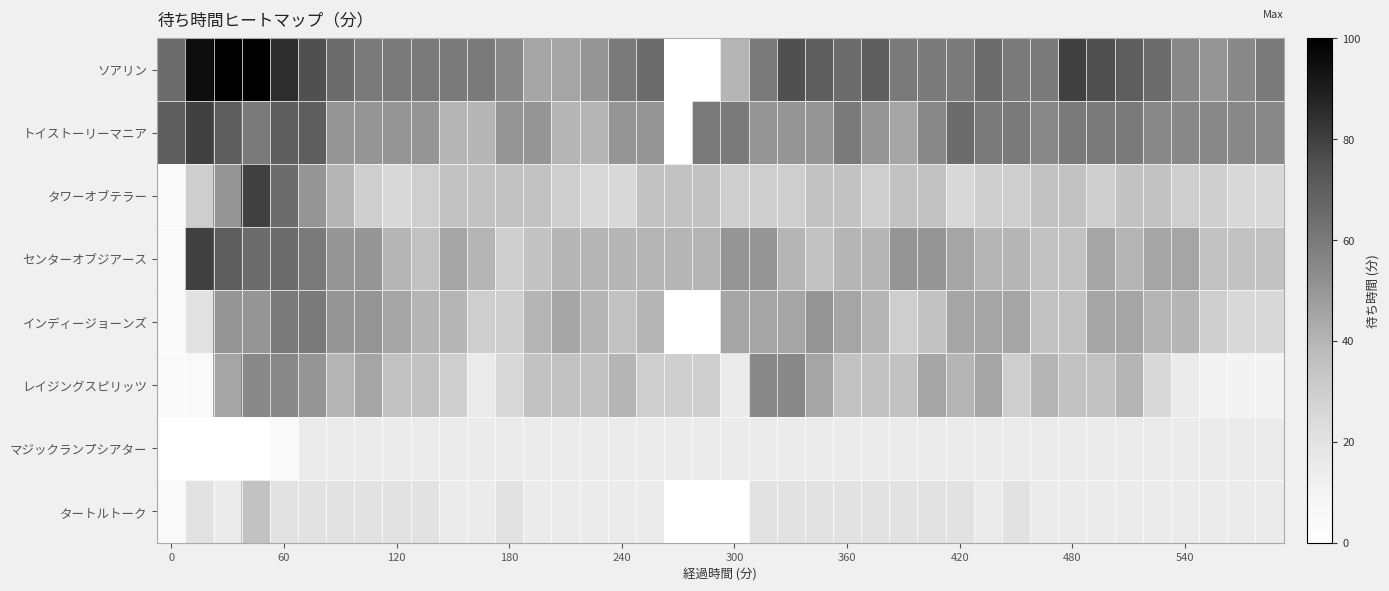

Reading left to right, what are all the values shown in this chart?

ソアリン: 65	95	100	100	85	75	65	60	60	60	60	60	55	45	45	50	60	65	0	0	40	60	75	70	65	70	60	60	60	65	60	60	80	75	70	65	55	50	55	60
トイストーリーマニア: 70	80	70	60	70	70	50	50	50	50	40	40	50	50	40	40	50	50	0	60	60	50	50	50	60	50	45	55	65	60	60	55	60	60	60	55	55	55	55	55
タワーオブテラー: 5	30	50	80	65	50	40	30	25	30	35	35	35	35	30	25	25	35	35	35	30	30	30	35	35	30	35	35	25	30	30	35	35	30	35	35	30	30	25	25
センターオブジアース: 5	80	70	65	65	60	50	50	40	35	45	40	30	35	40	40	40	40	40	40	50	50	40	35	40	40	50	50	45	40	40	35	35	45	40	45	45	35	35	35
インディージョーンズ: 5	20	50	50	60	60	50	50	45	40	40	30	30	40	45	40	35	40	0	0	45	45	45	50	45	40	30	35	45	45	45	35	35	45	45	40	40	30	25	25
レイジングスピリッツ: 5	5	45	55	55	50	40	45	35	35	30	15	25	35	35	35	40	30	30	30	15	55	55	45	35	35	35	45	40	45	30	40	35	35	40	25	15	10	10	10
マジックランプシアター: 0	0	0	0	5	15	15	15	15	15	15	15	15	15	15	15	15	15	15	15	15	15	15	15	15	15	15	15	15	15	15	15	15	15	15	15	15	15	15	15
タートルトーク: 5	20	15	35	20	20	20	20	20	20	15	15	20	15	15	15	15	15	0	0	0	20	20	20	20	20	20	20	20	15	20	15	15	15	15	15	15	15	15	15